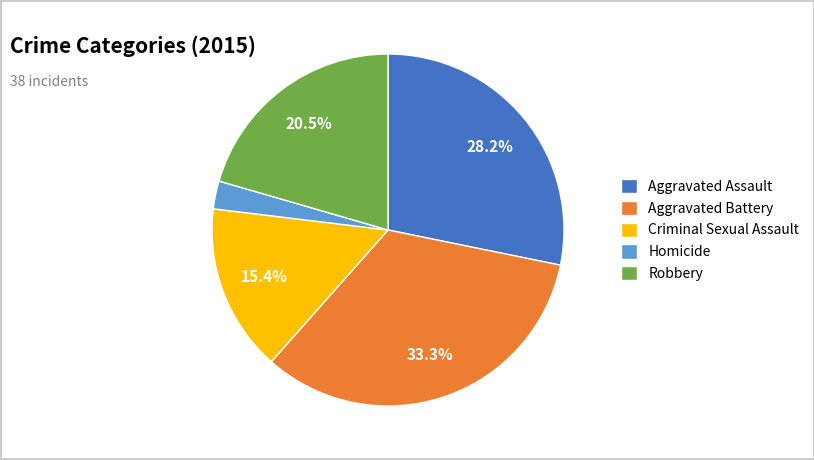

Is it true that Criminal Sexual Assault is 15% of the pie?

True